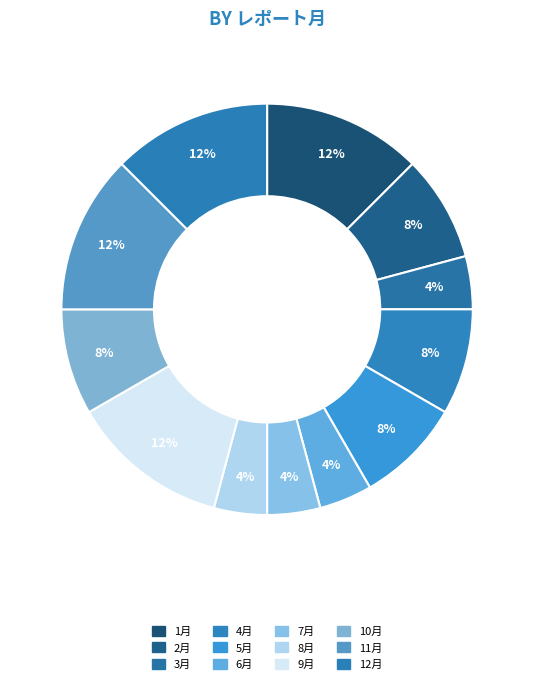

To the nearest percent, what percentage of the pie is 1月?

12%